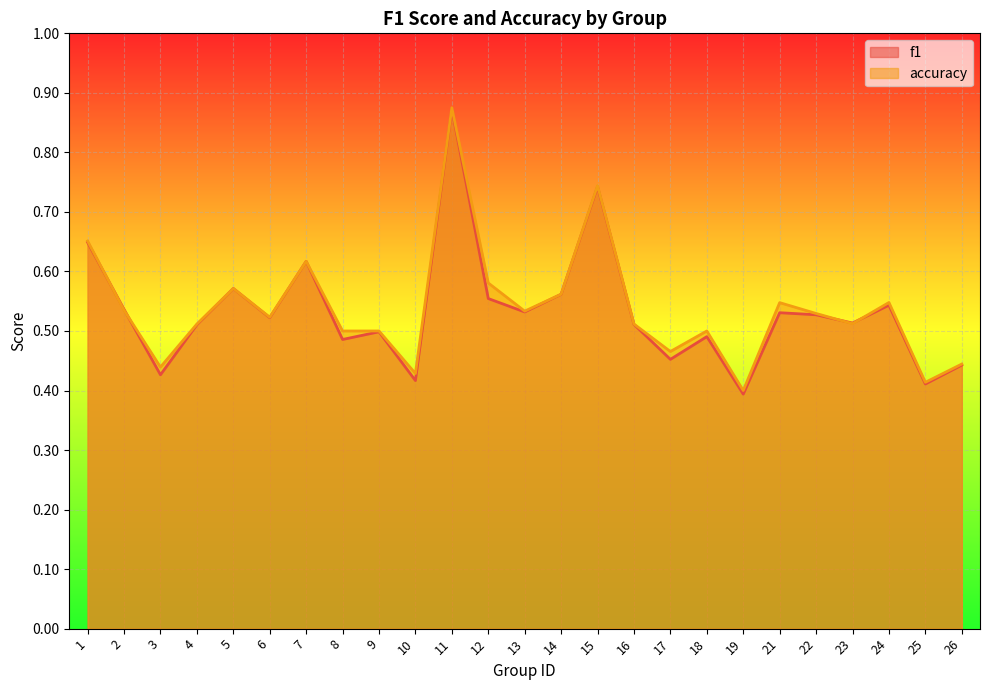

At which category is the sum across all series the highest?

11